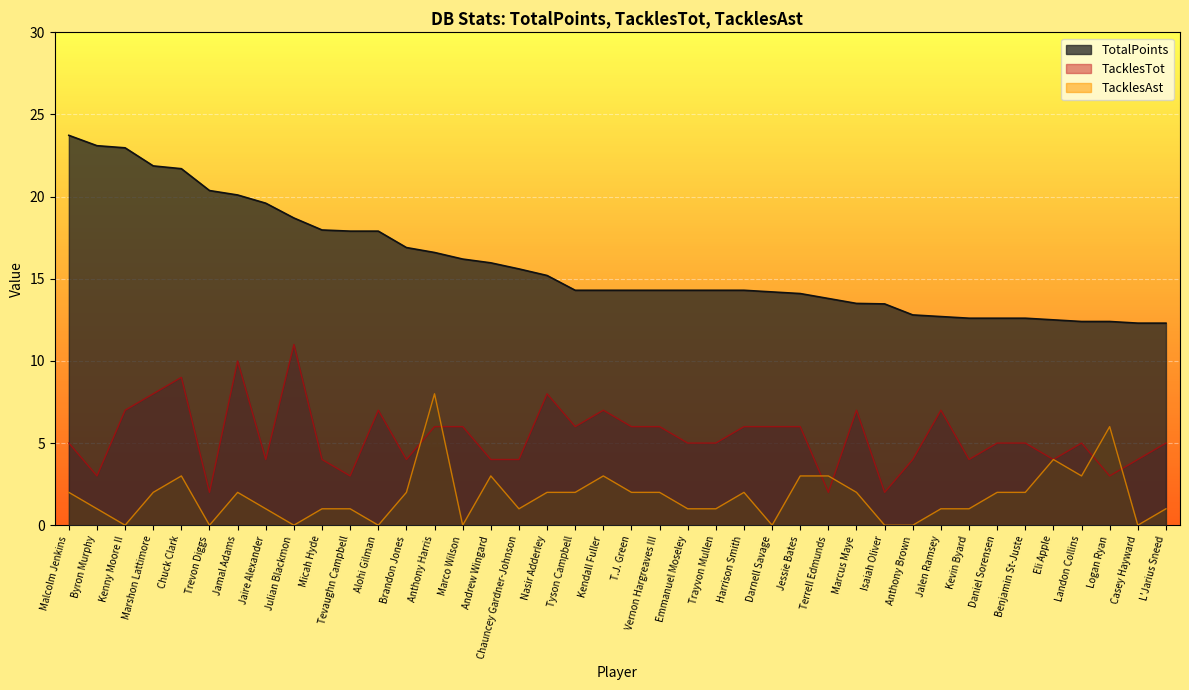

What is the sum of the TacklesTot values at Kenny Moore II and Benjamin St-Juste?

12.0